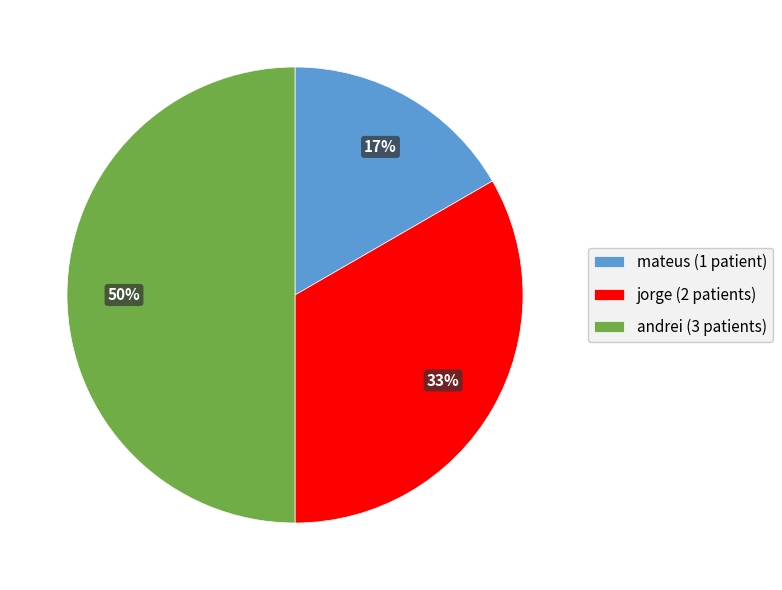

True or false: mateus accounts for 17% of the total.

True